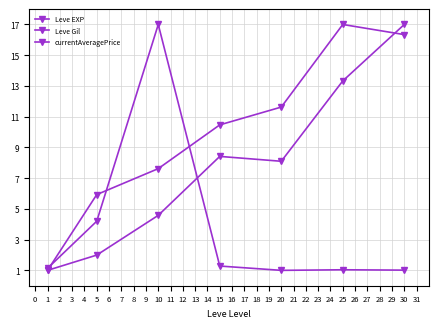

How many lines are shown in the chart?

3